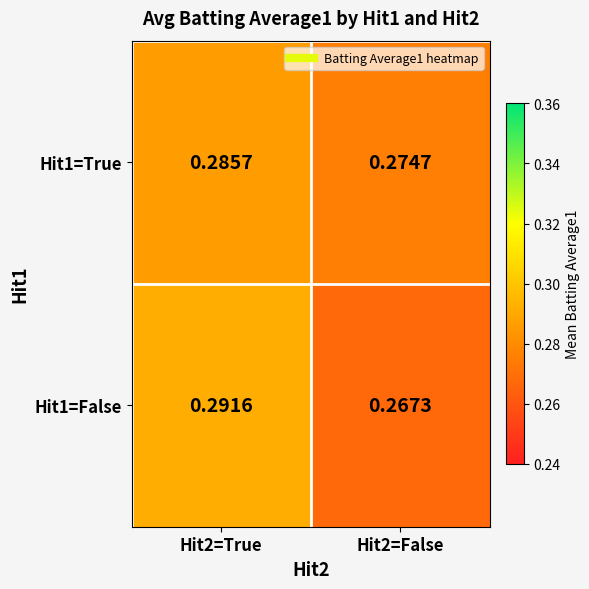

Is the value of Hit1=False at Hit2=False greater than the value of Hit1=True at Hit2=False?

No